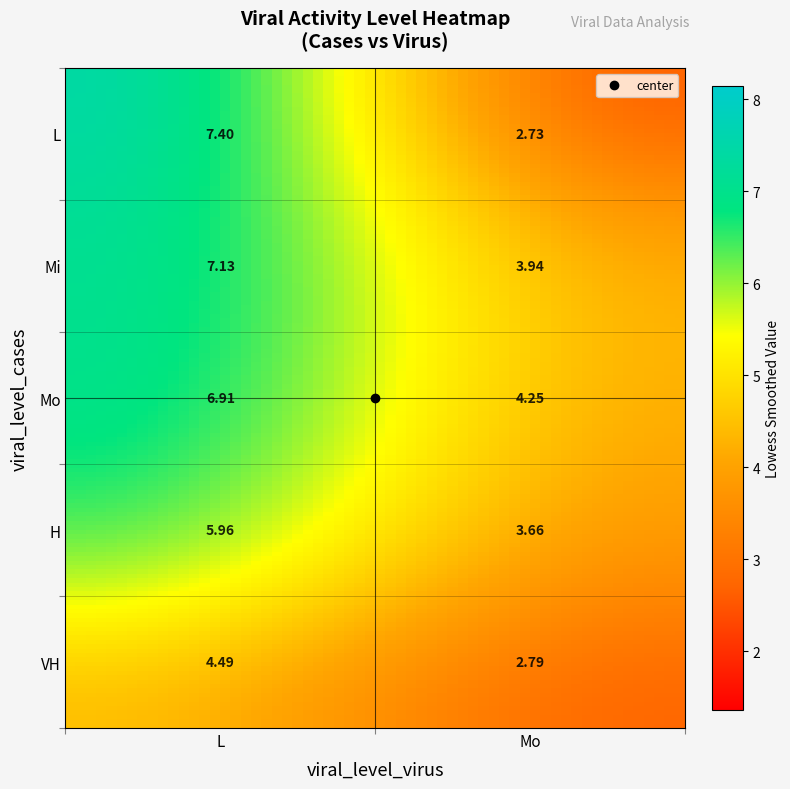

What is the greatest value displayed?

7.4